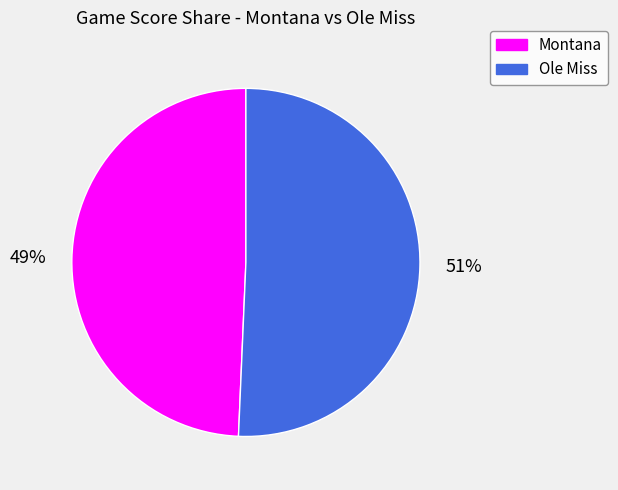

To the nearest percent, what portion does Ole Miss represent?

51%